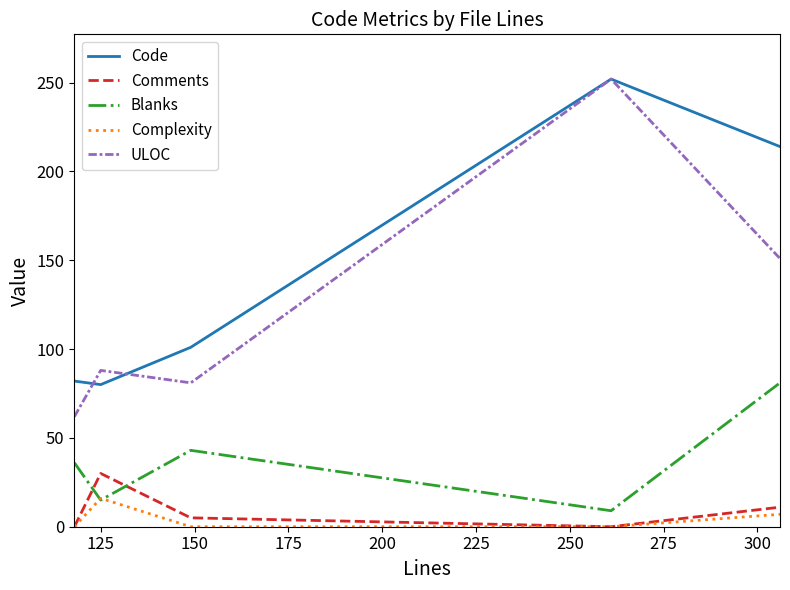

Which series has the largest total across all categories?

Code